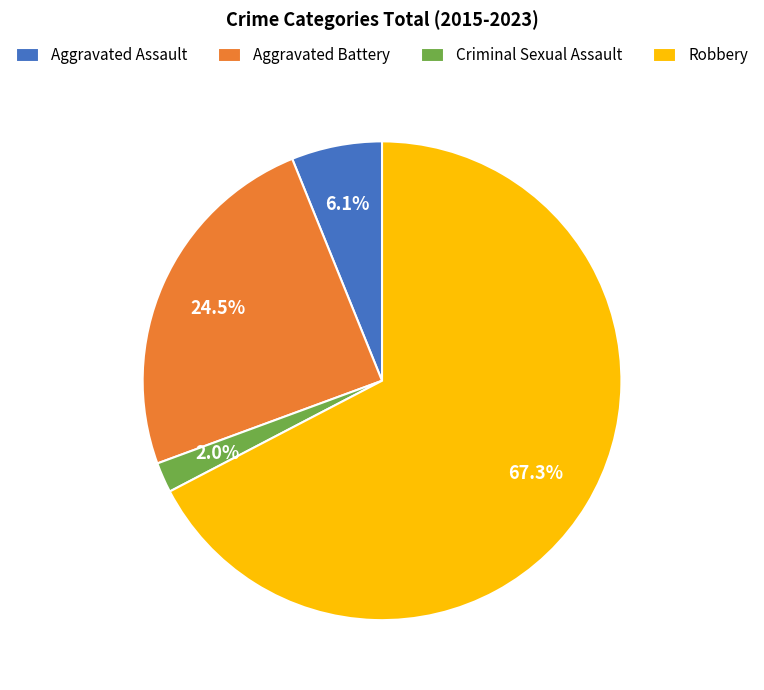

Between Aggravated Assault and Robbery, which is larger?

Robbery